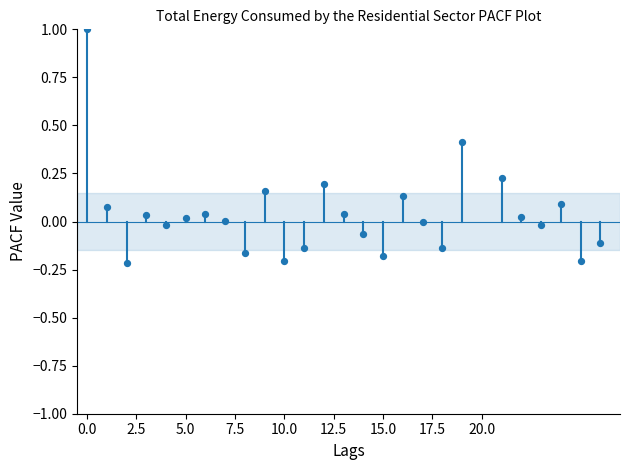

What is the range of Y values (max minus min)?

1.2